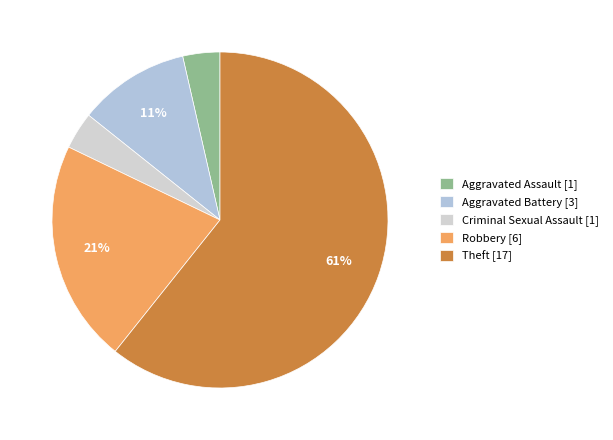

To the nearest percent, what is the combined percentage of Theft and Criminal Sexual Assault?

64%